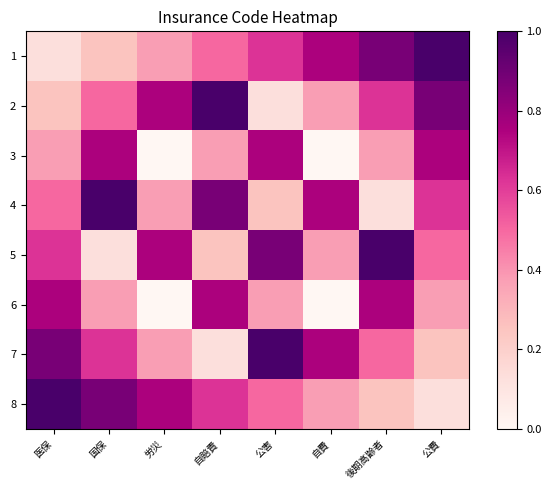

Rank the series at 公害 from lowest to highest value.

2, 4, 6, 8, 1, 3, 5, 7